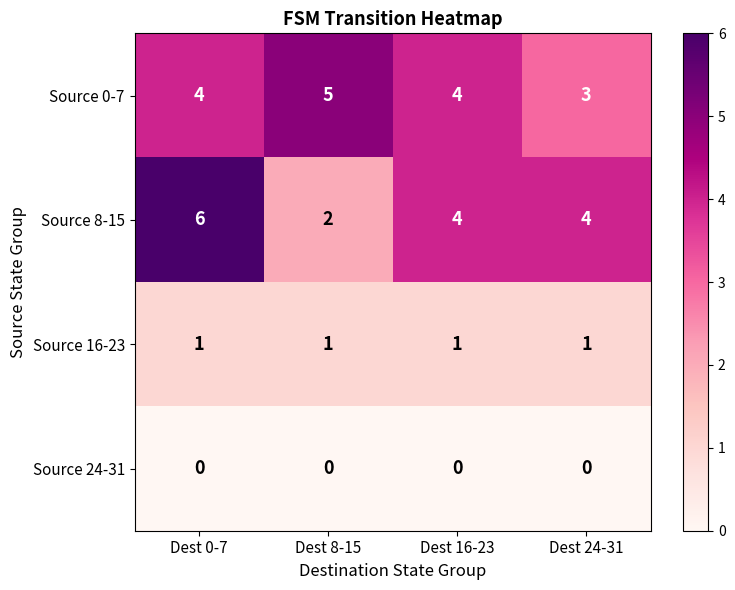

Is it true that Source 8-15 equals 6 at Dest 16-23?

False